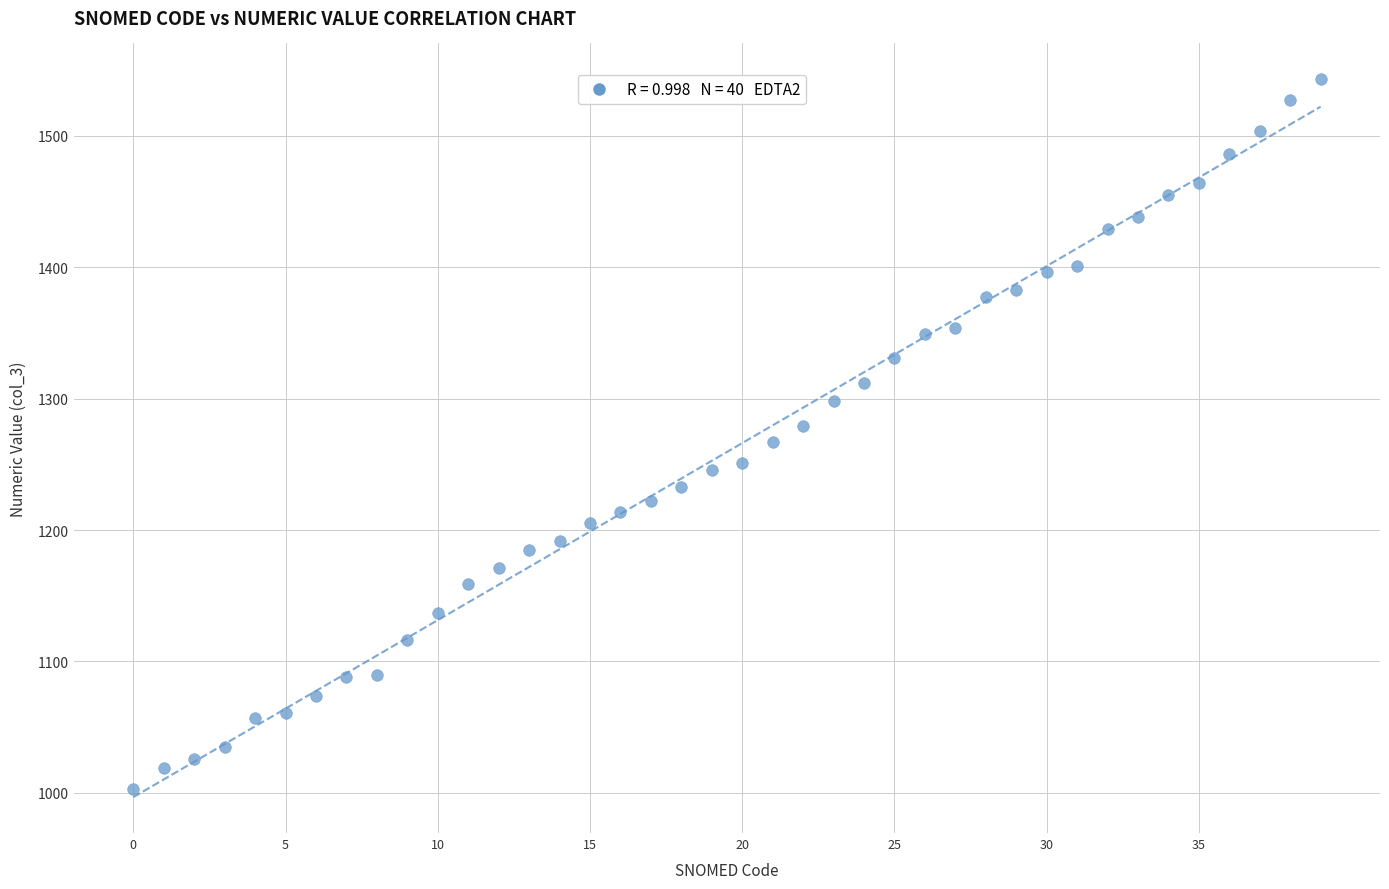

What is the range of Y values (max minus min)?

540